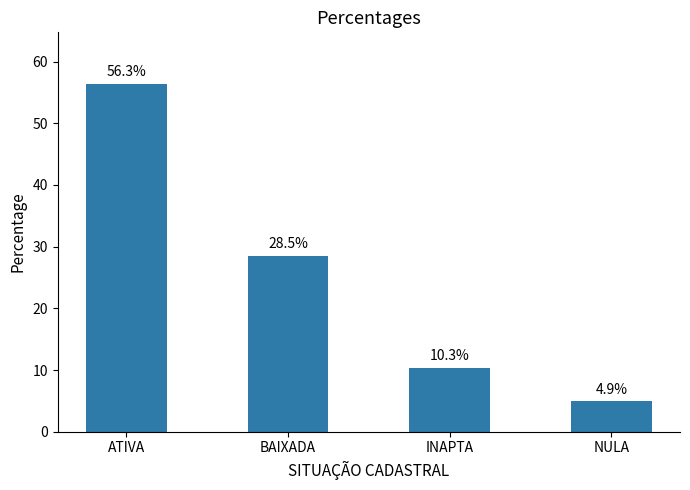

True or false: the data shows 4.9 at NULA.

True